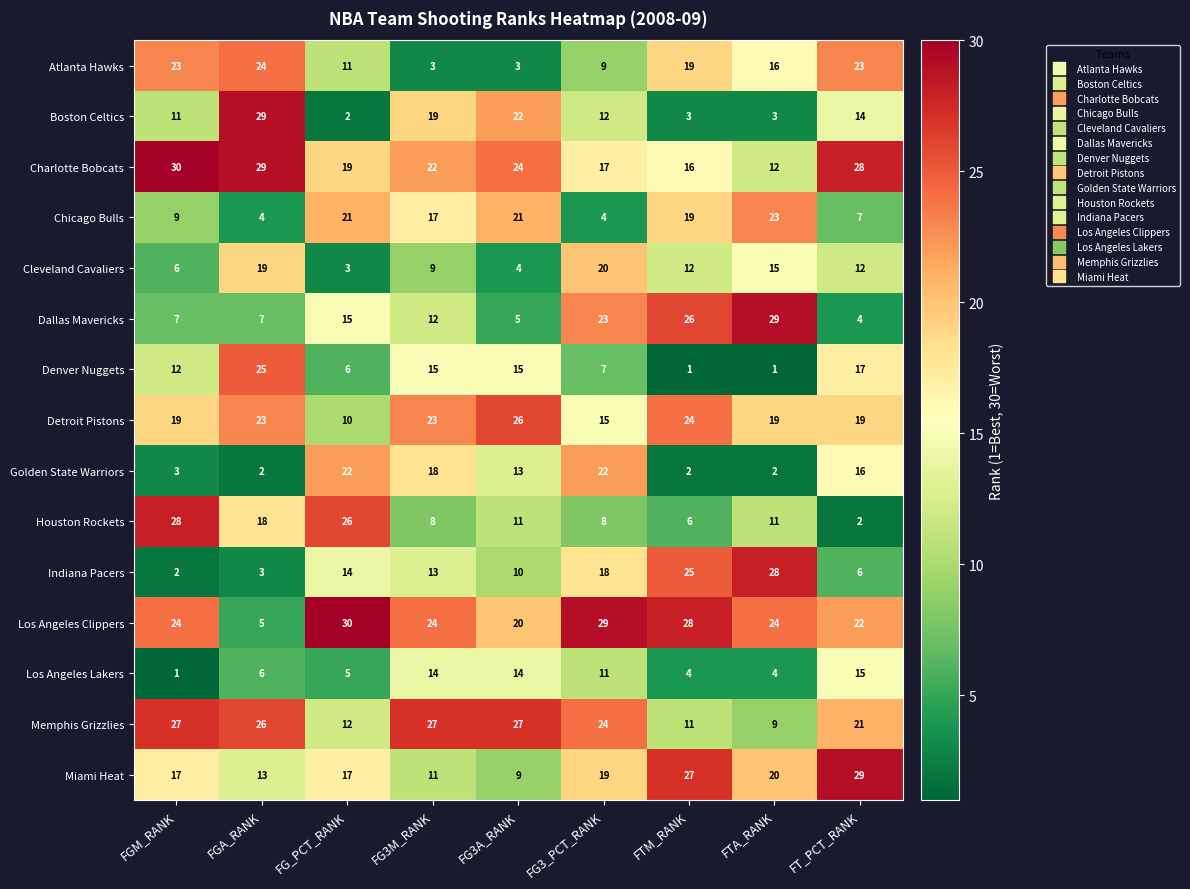

How many distinct data groups are displayed?

15